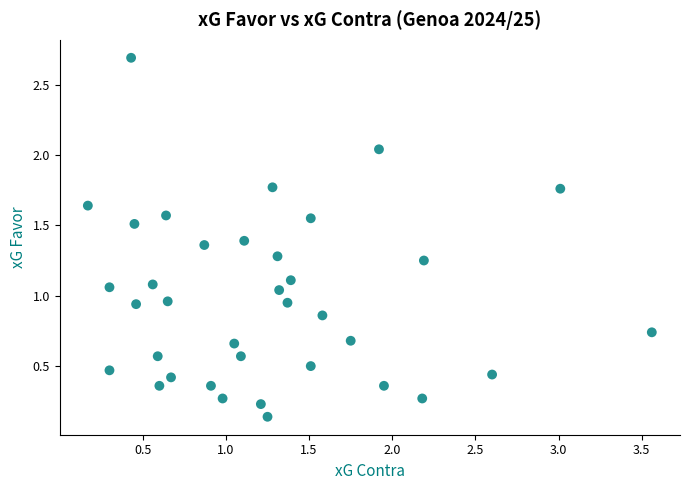

What is the range of X values (max minus min)?

3.4